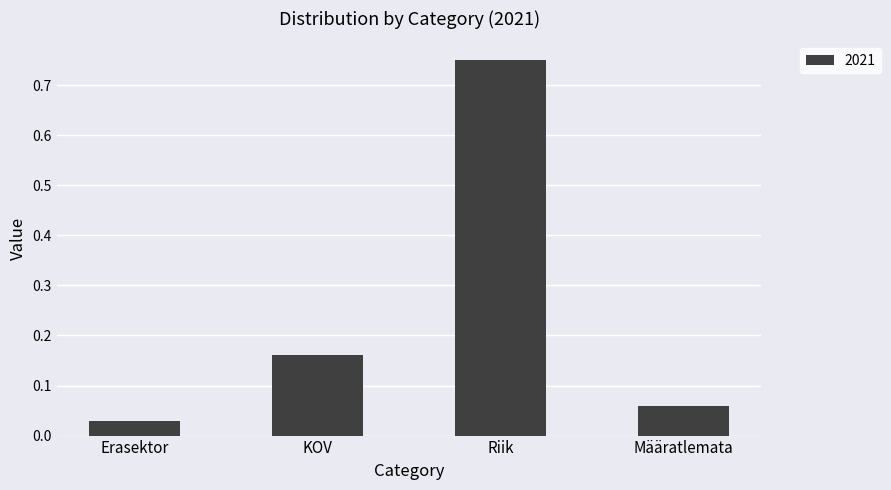

True or false: the data shows 0.3 at KOV.

False